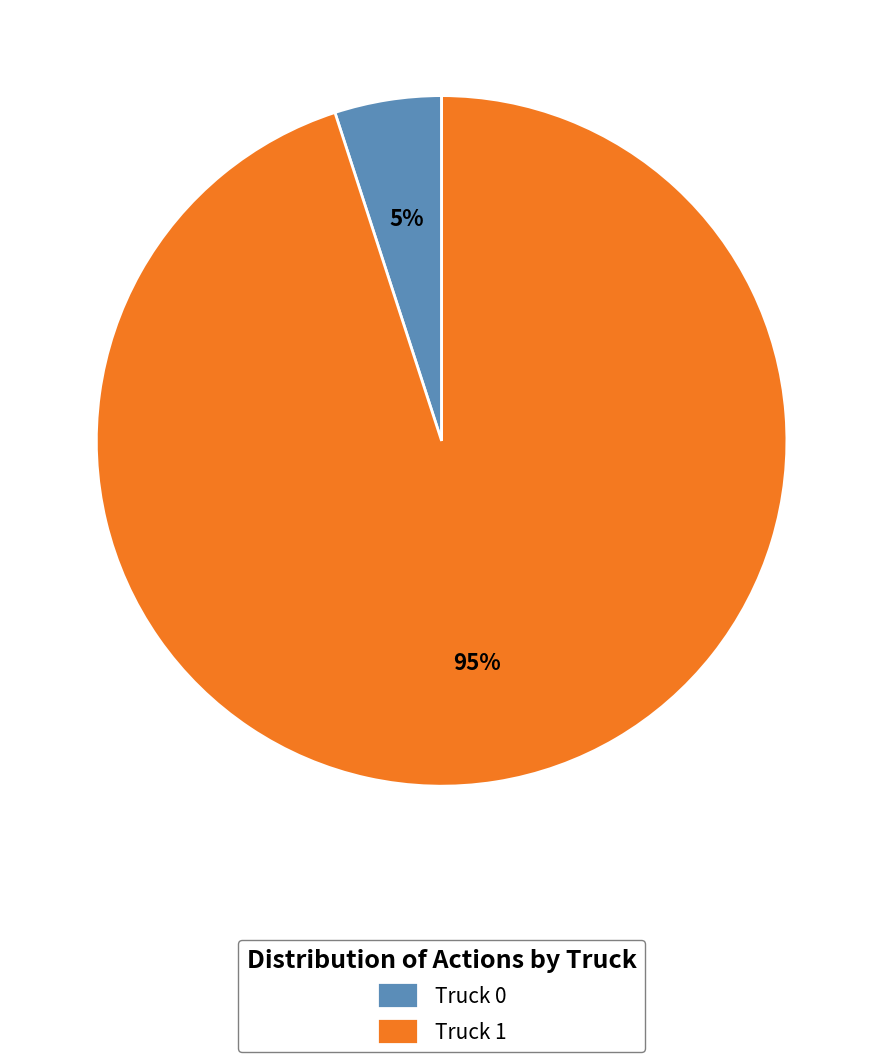

Rank the categories by value from highest to lowest.

Truck 1, Truck 0